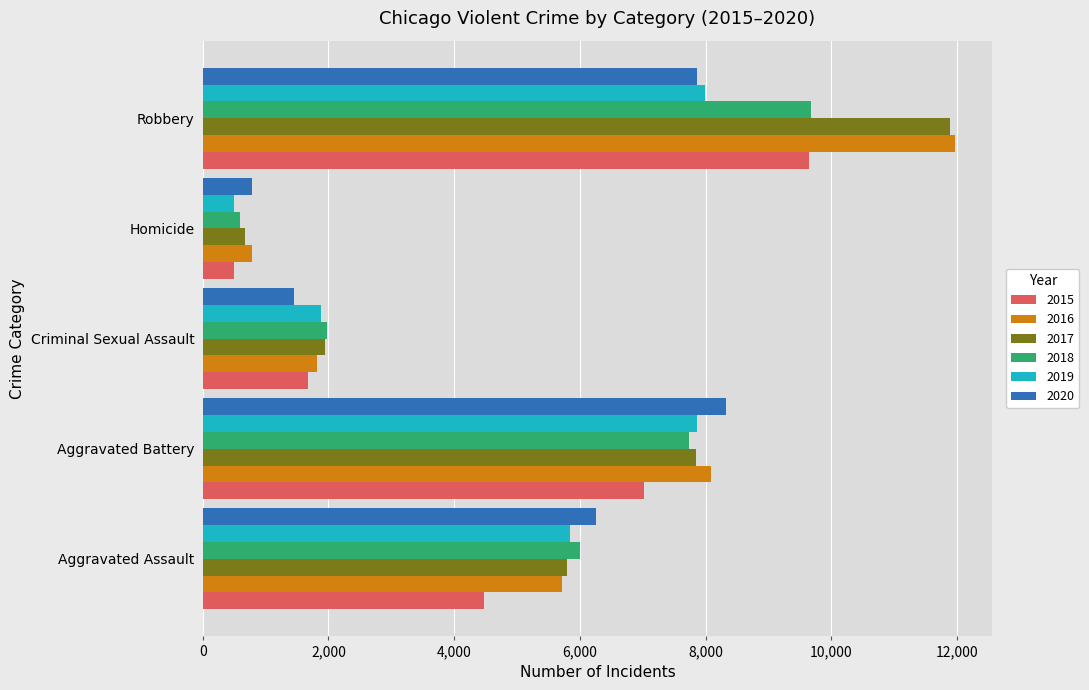

Rank the categories by 2020 value from highest to lowest.

Aggravated Battery, Robbery, Aggravated Assault, Criminal Sexual Assault, Homicide